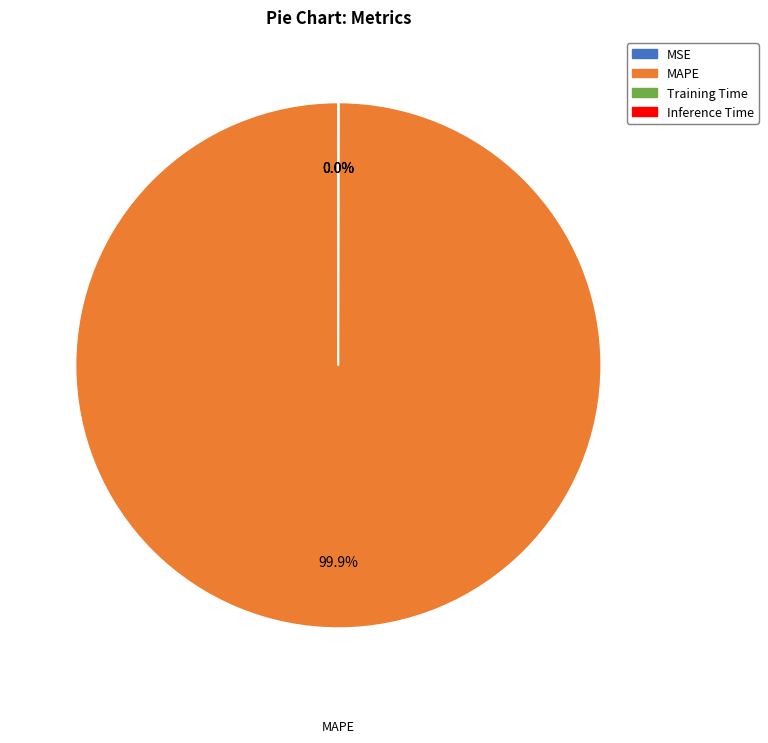

Which category accounts for the majority?

MAPE